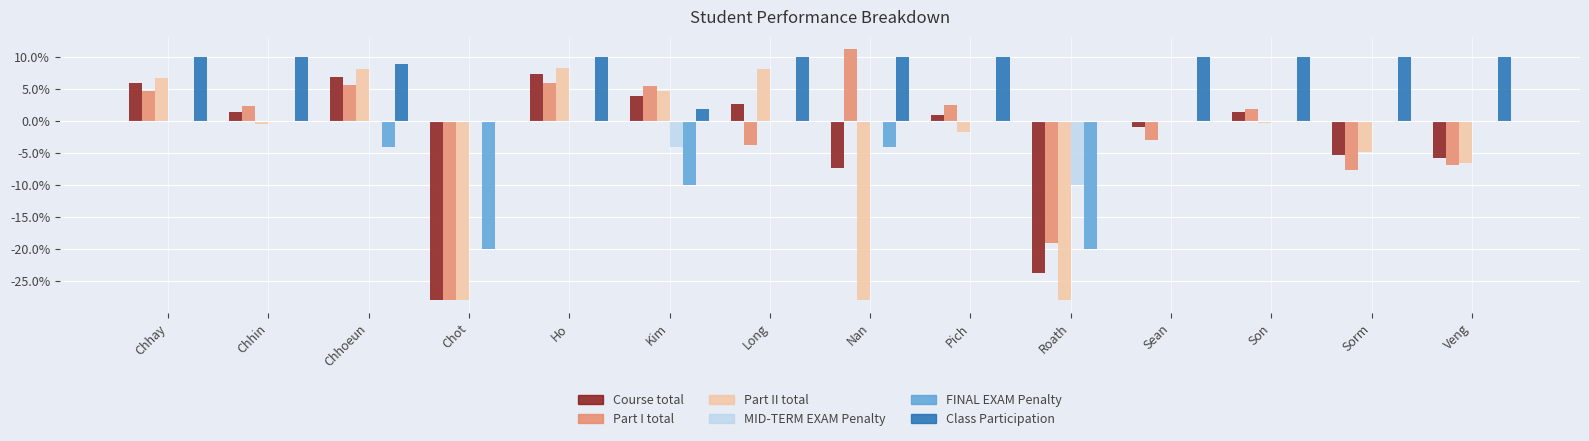

What is the maximum value for Course total?

7.4